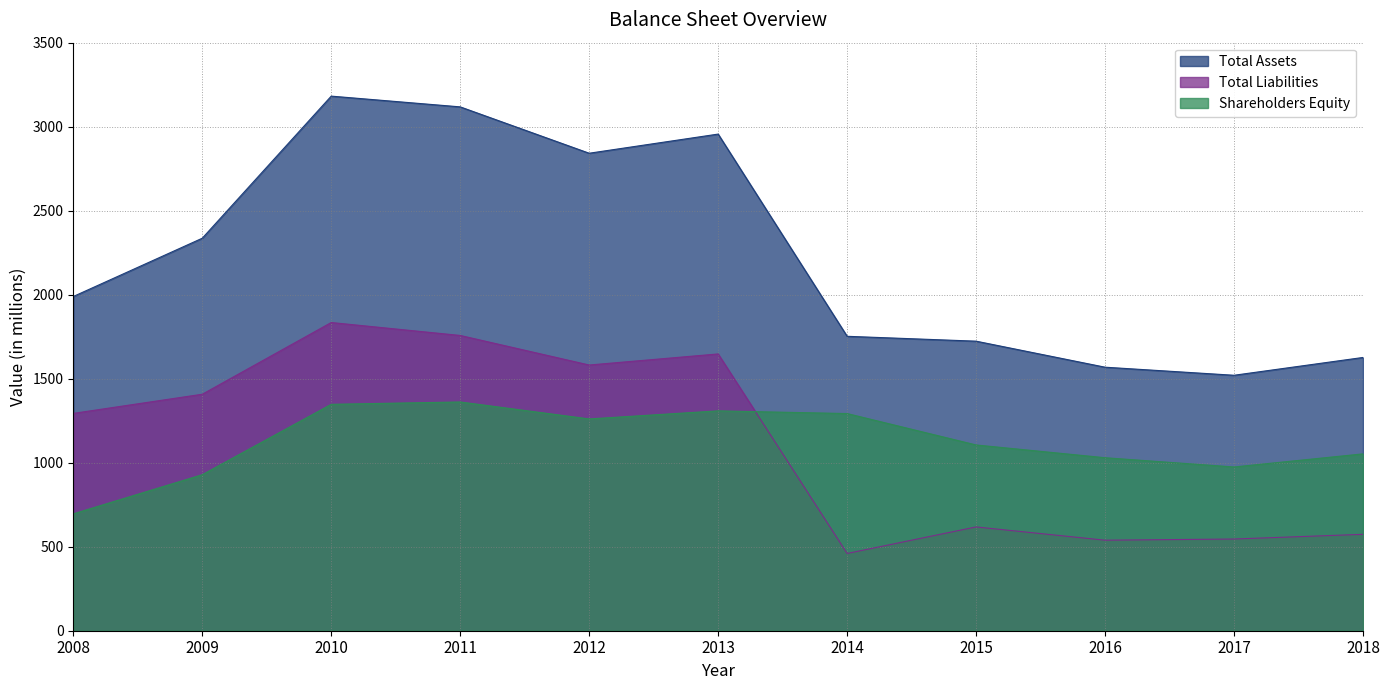

How many times do Total Liabilities and Shareholders Equity cross each other?

1